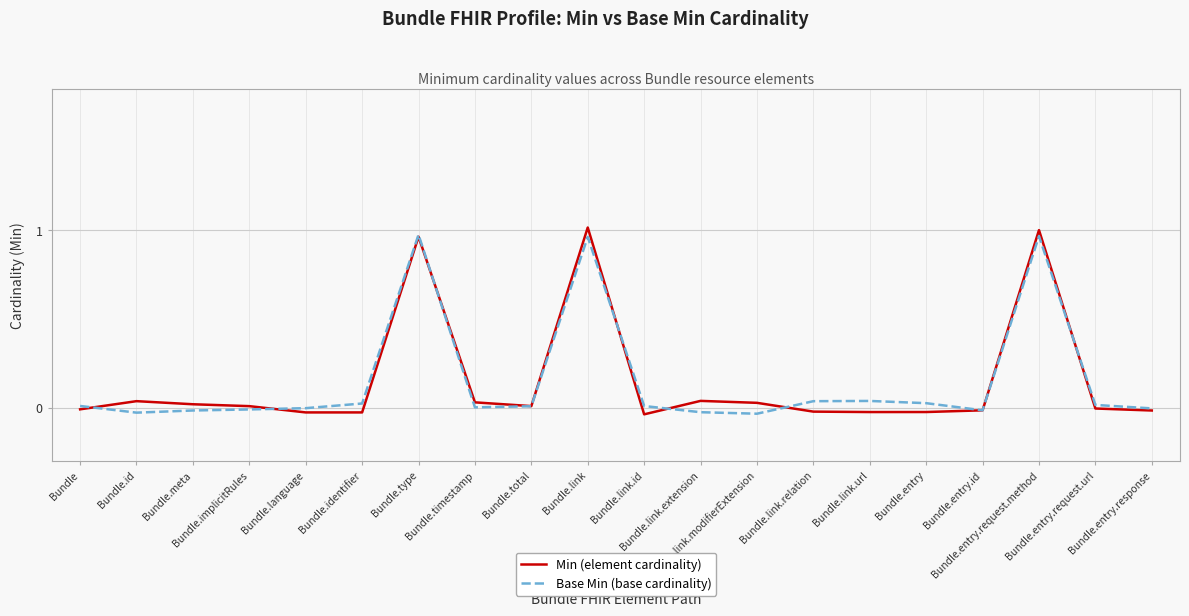

Between Bundle and Bundle.entry.response, which series saw the biggest shift?

Base Min (base cardinality)